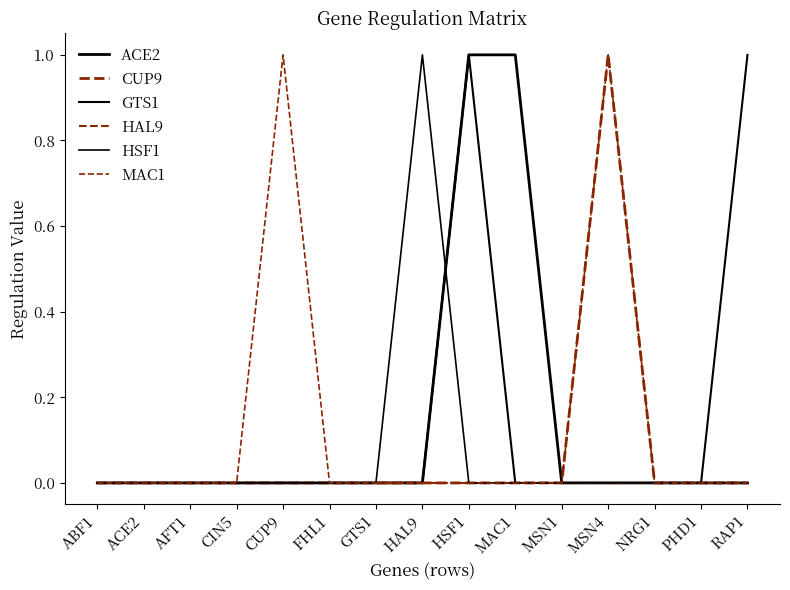

Does the chart display data point markers on the line(s)?

No